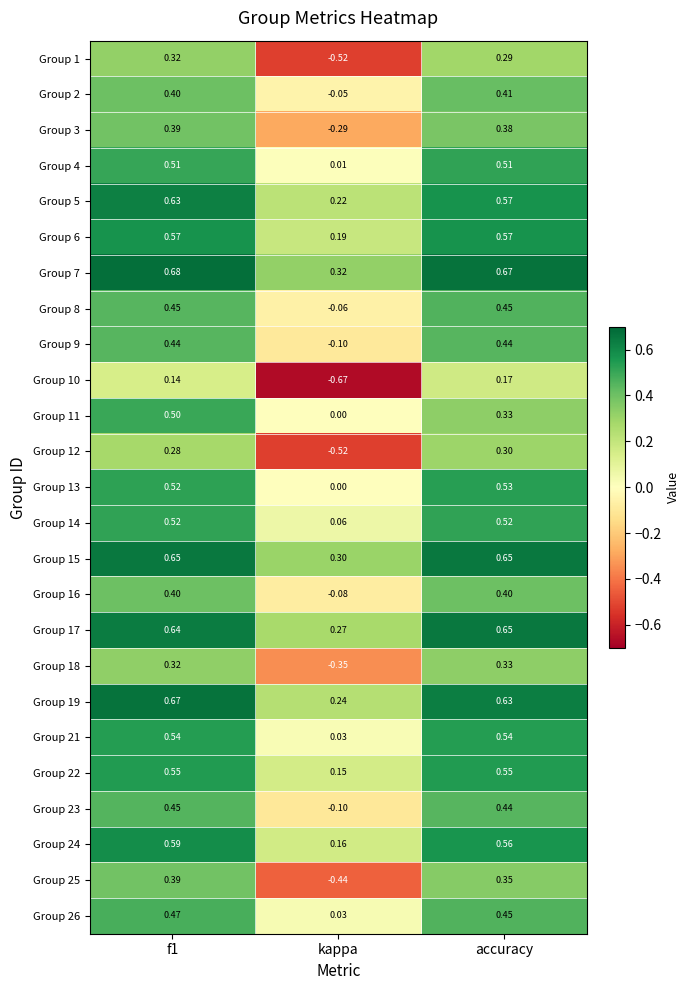

Where is Group 5 nearest to the value 0?

kappa